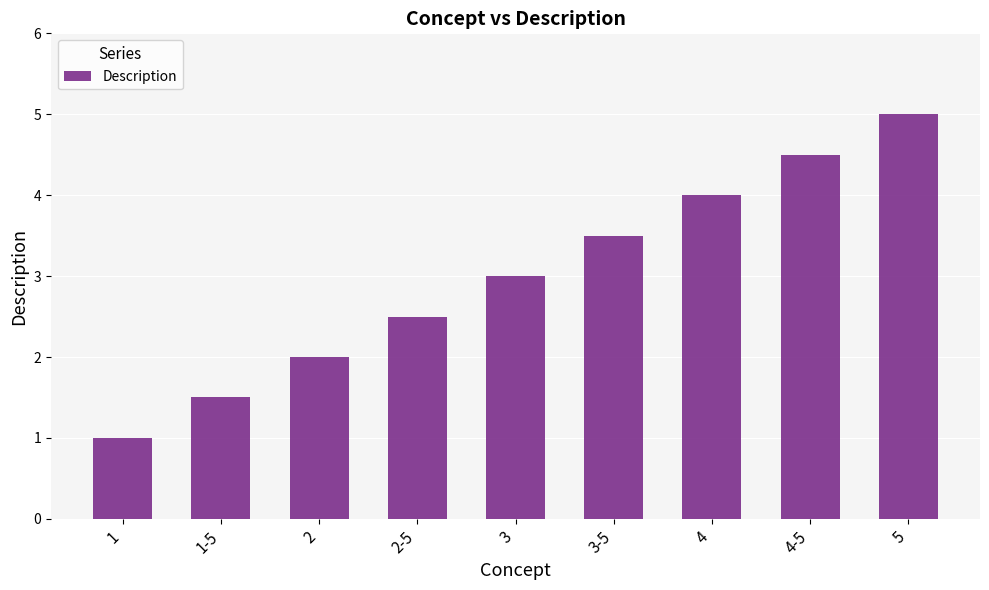

Reading left to right, transcribe all the data shown in this chart.

1=1.0	1-5=1.5	2=2.0	2-5=2.5	3=3.0	3-5=3.5	4=4.0	4-5=4.5	5=5.0